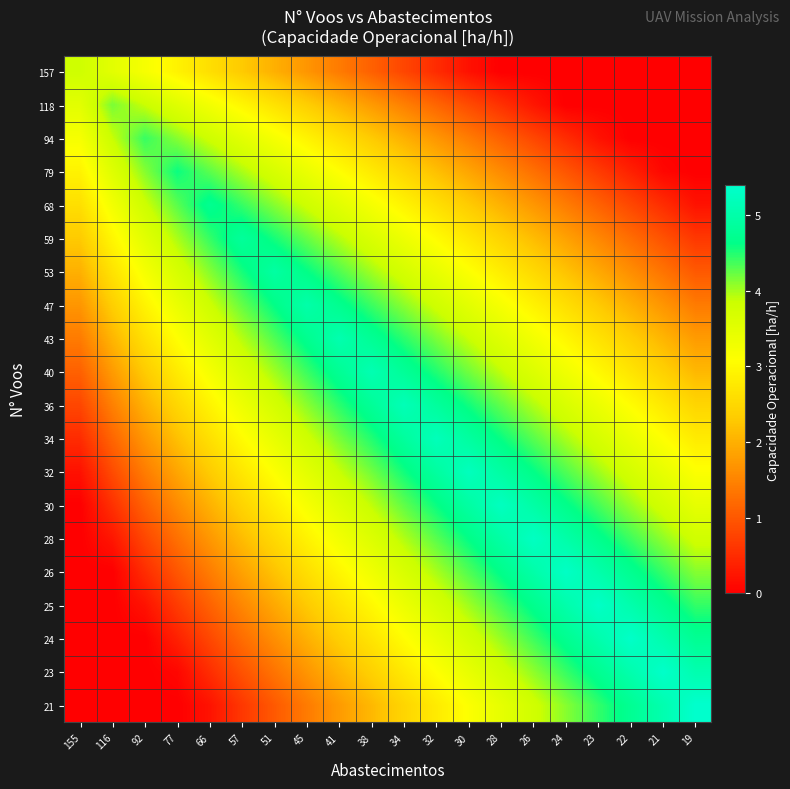

At 45, list the series in order from smallest to largest.

21, 23, 157, 24, 25, 118, 26, 28, 94, 30, 79, 32, 34, 68, 36, 59, 40, 53, 43, 47